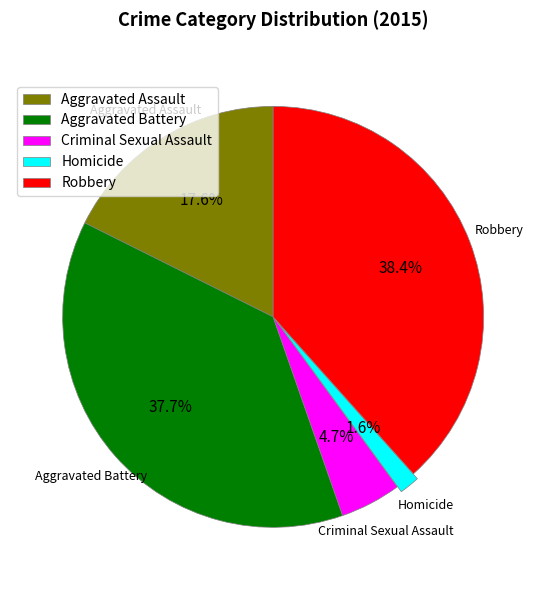

Is the sum of Aggravated Battery and Criminal Sexual Assault greater than half?

No